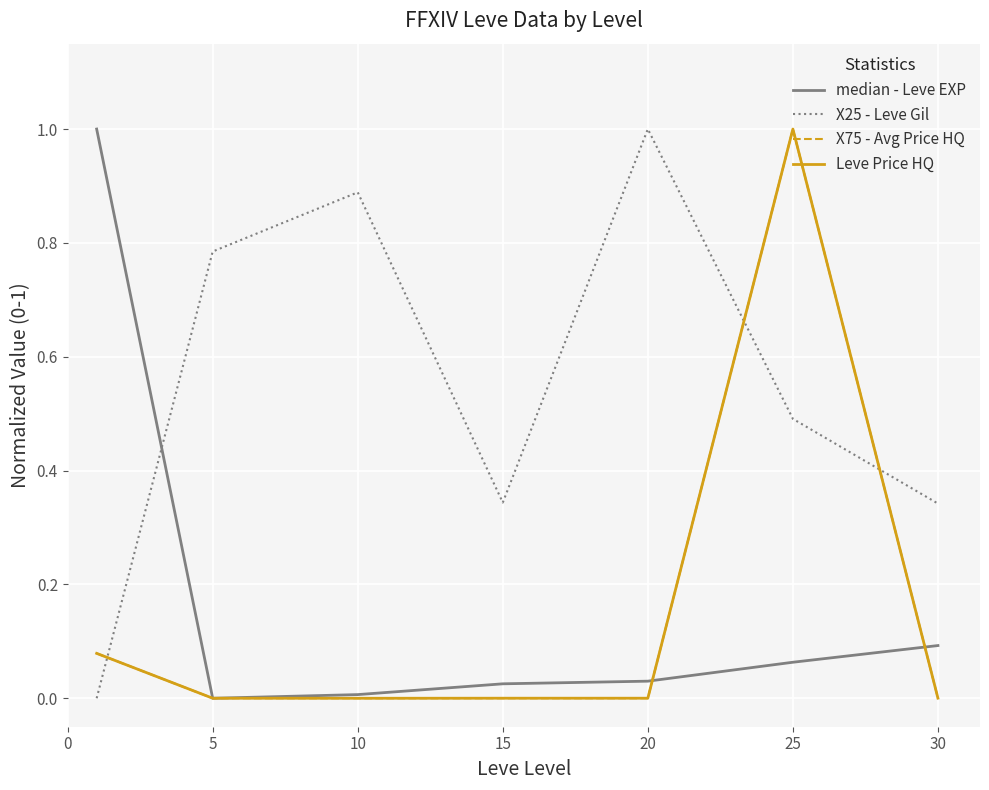

After their last crossing, which series has the higher values: X25 - Leve Gil or Leve Price HQ?

X25 - Leve Gil